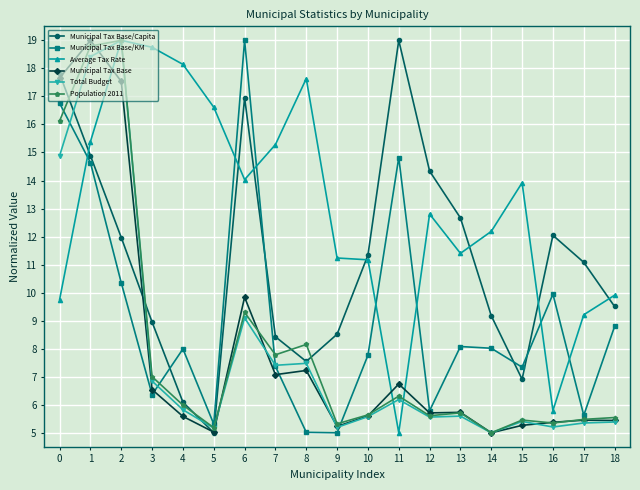

What are all the series names shown in the legend?

Municipal Tax Base/Capita, Municipal Tax Base/KM, Average Tax Rate, Municipal Tax Base, Total Budget, Population 2011